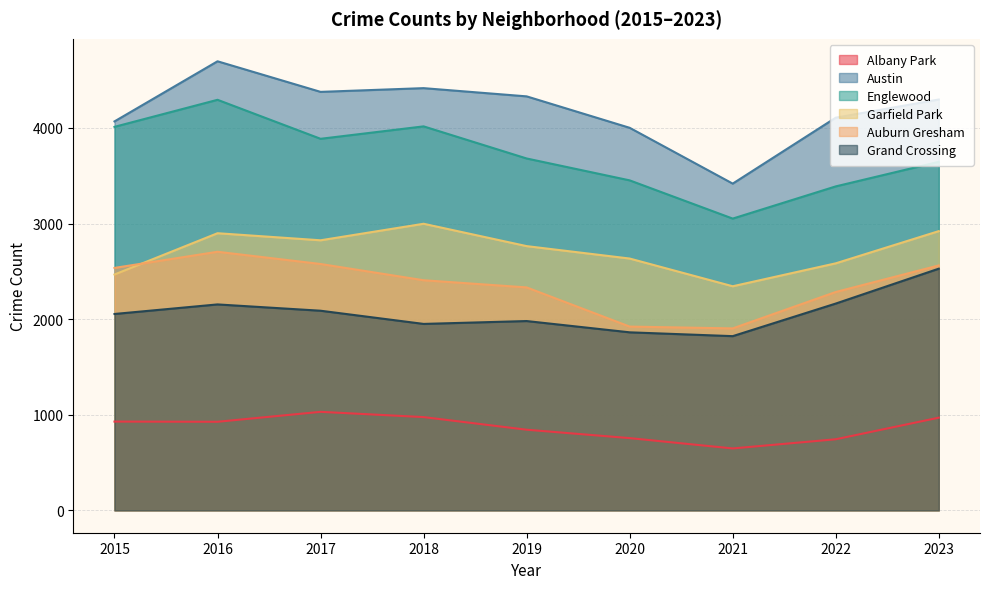

True or false: Grand Crossing and Albany Park cross at least once.

False